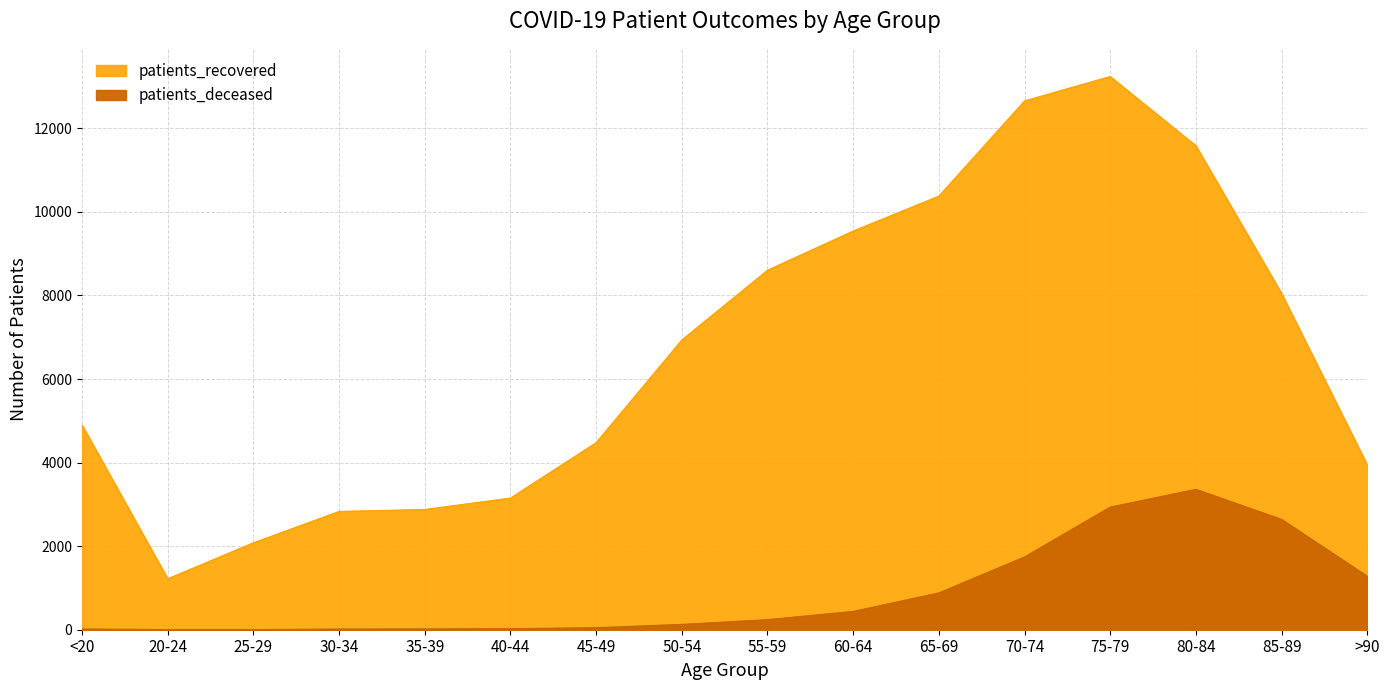

What are all the series names shown in the legend?

patients_deceased, patients_recovered